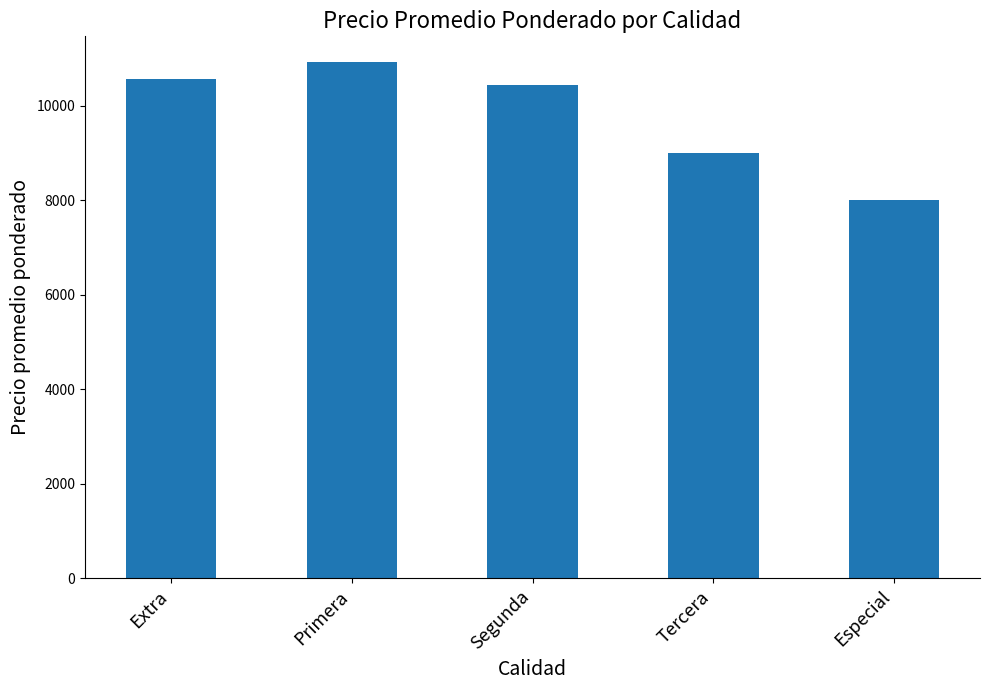

Reading left to right, list all the values displayed in this chart.

Extra=10557	Primera=10924	Segunda=10444	Tercera=9000	Especial=8000